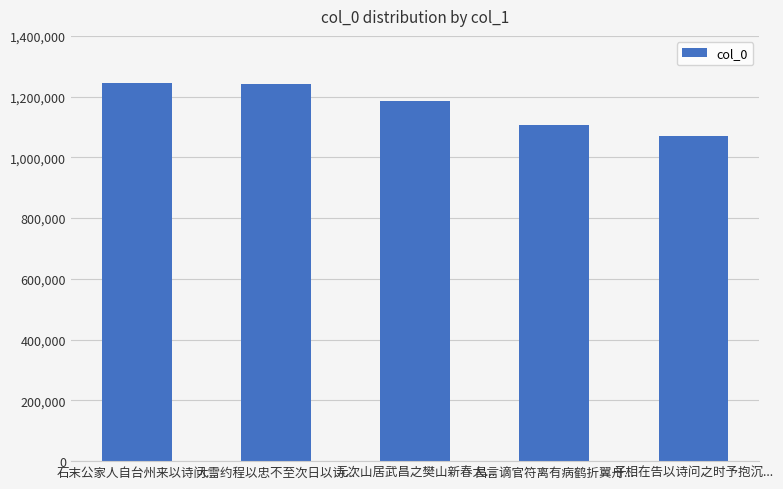

What is the label of the 1st bar from the left?

石末公家人自台州来以诗问...